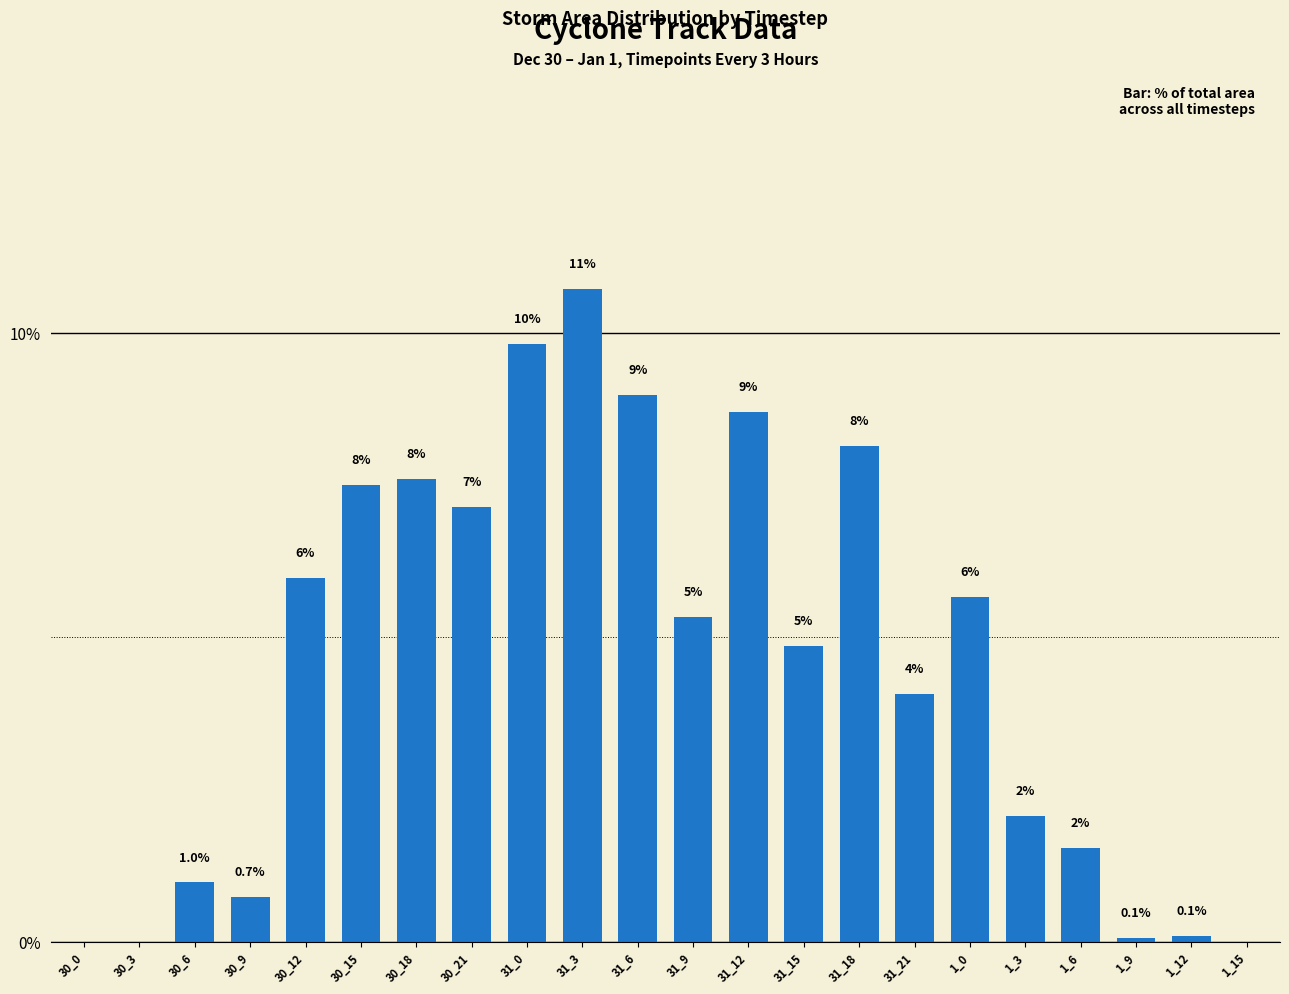

What is the label of the 7th bar from the left?

30_18